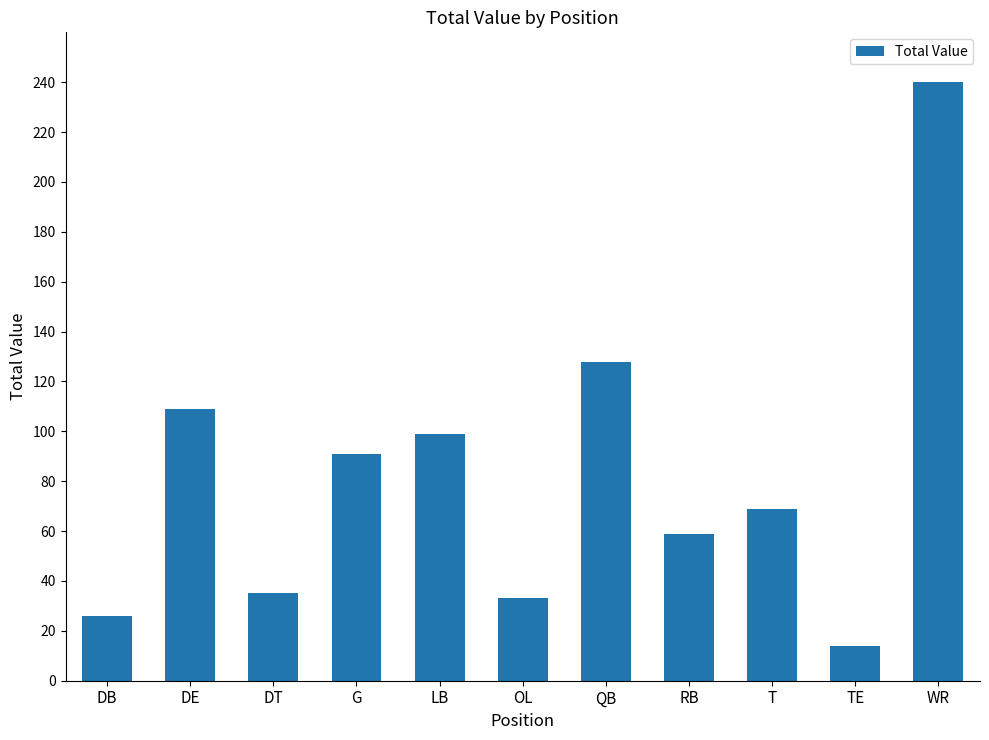

How many bars are there in total?

11